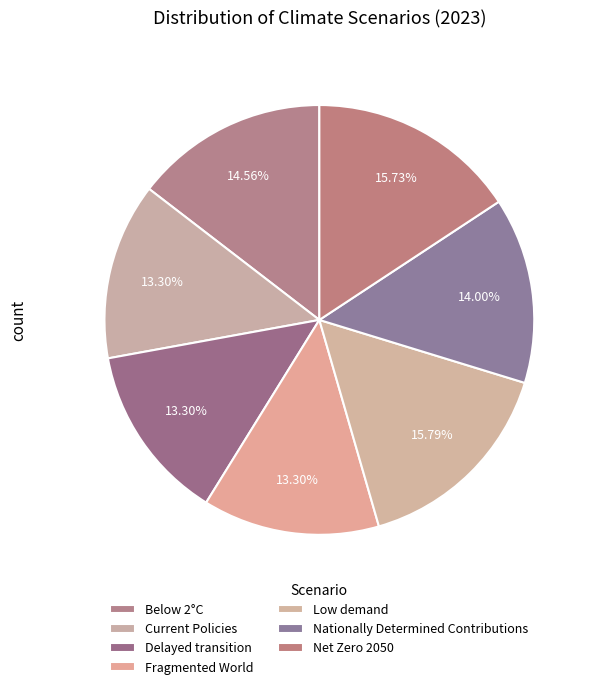

How many segments does this pie chart have?

7